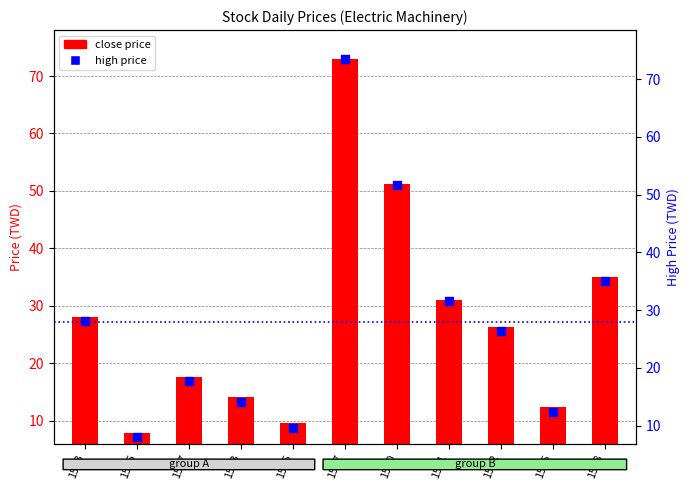

Which series contains the lowest Y value?

close price